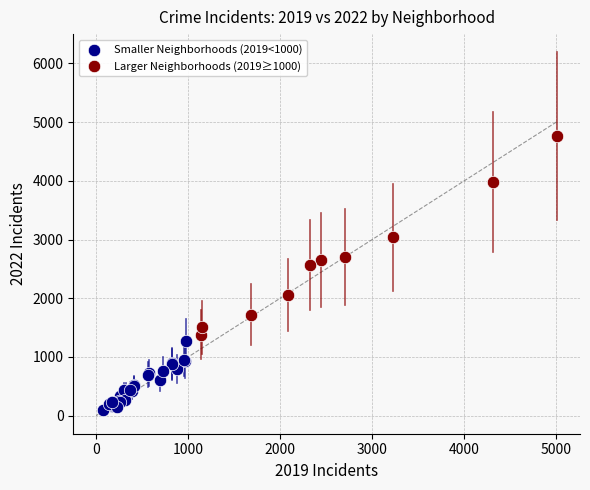

What are all the series names shown in the legend?

Smaller Neighborhoods (2019<1000), Larger Neighborhoods (2019≥1000)